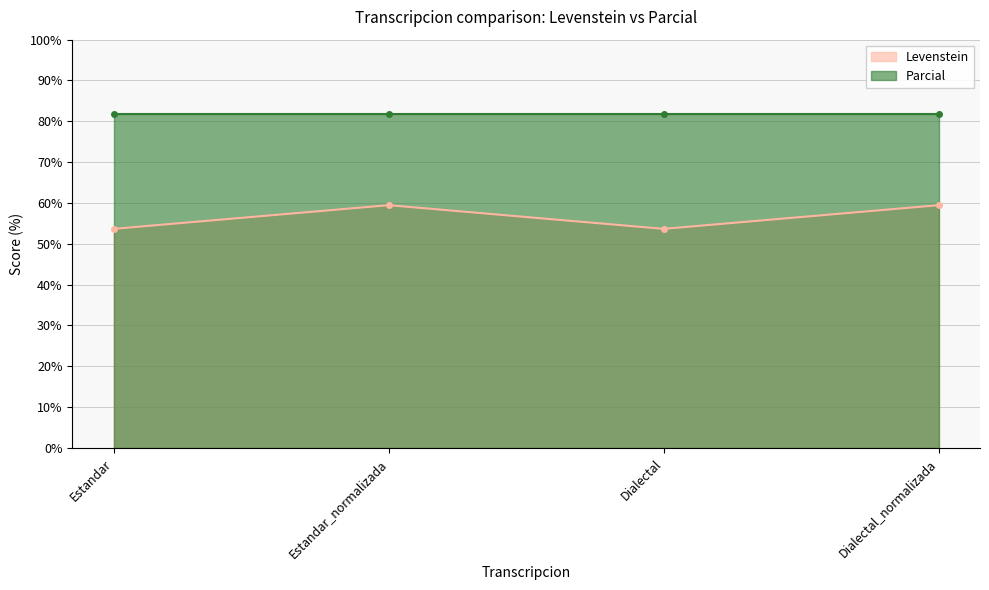

What is the sum of all values?

226.2